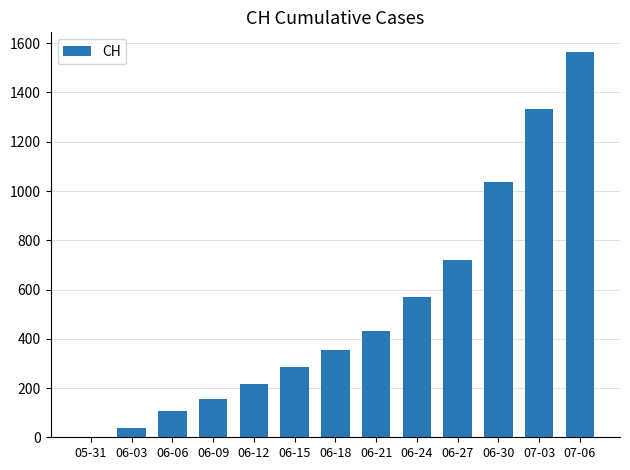

Which has a higher value, 07-03 or 06-15?

07-03